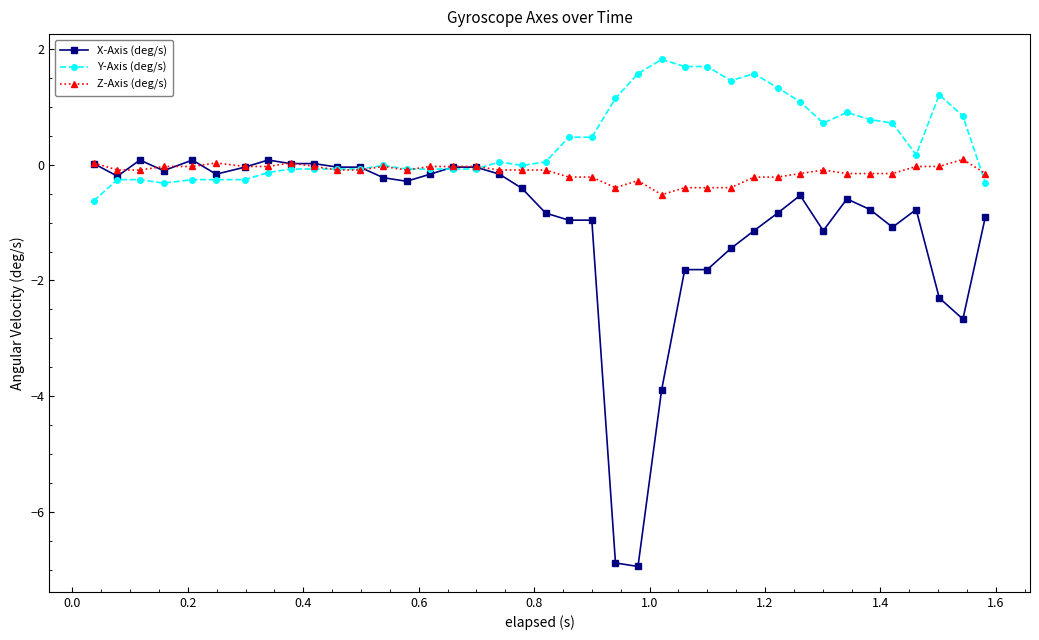

What is the value of the Y-Axis (deg/s) point at the 25th from the left?

1.8